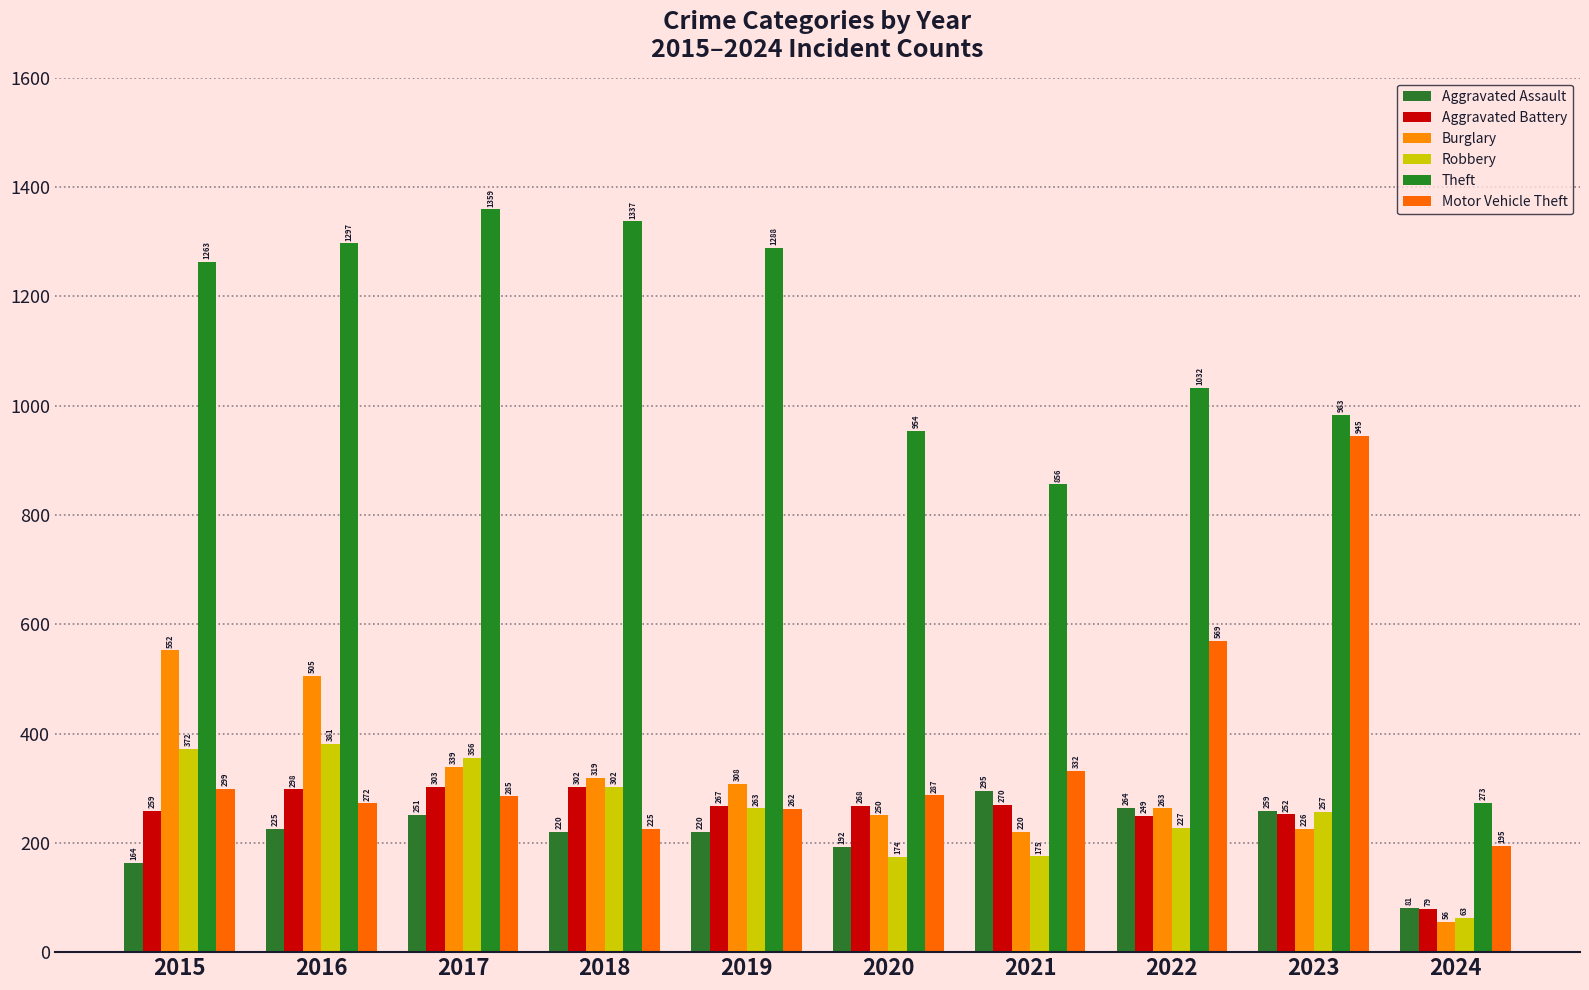

At which category does the chart reach its minimum across all series?

2024